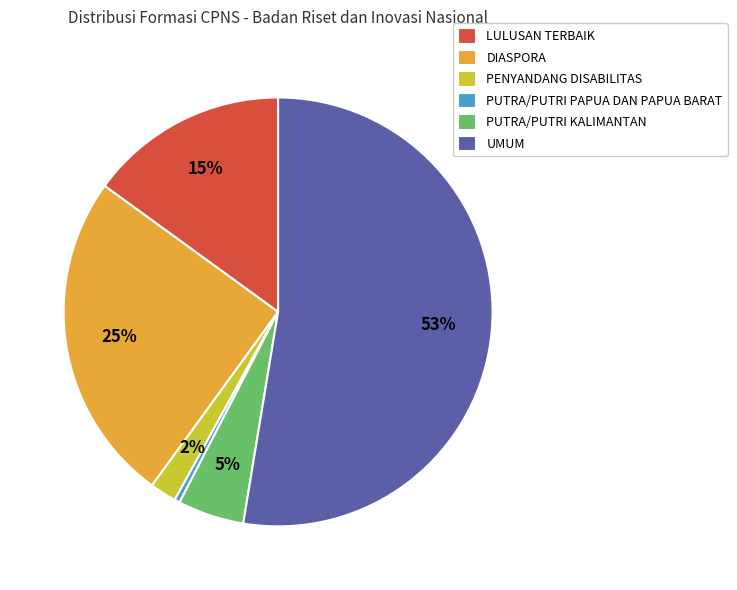

Do UMUM and LULUSAN TERBAIK together represent more than half of the pie?

Yes